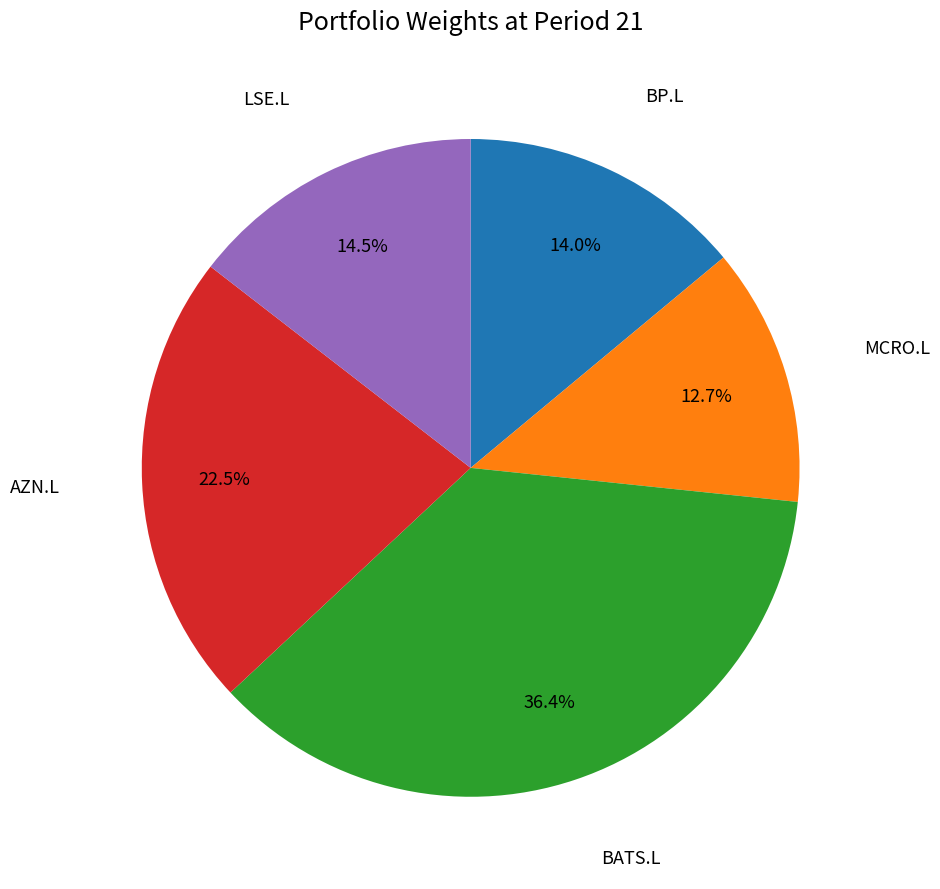

Is there a majority slice in this chart?

No